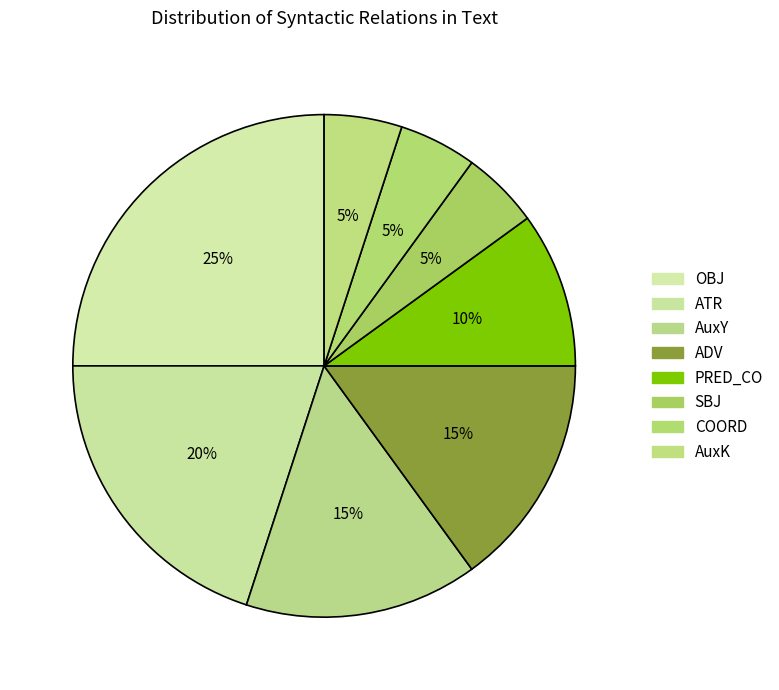

What is the smallest slice in the pie chart?

SBJ